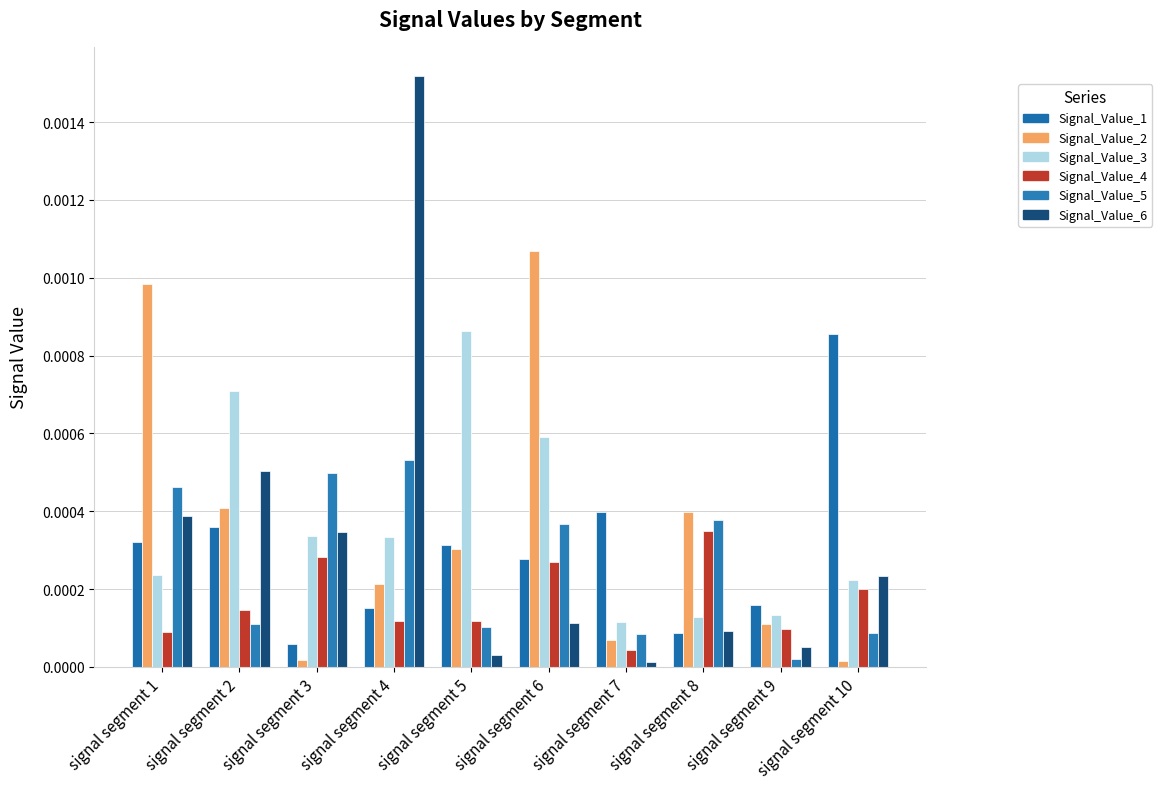

How many bars are there in total?

60